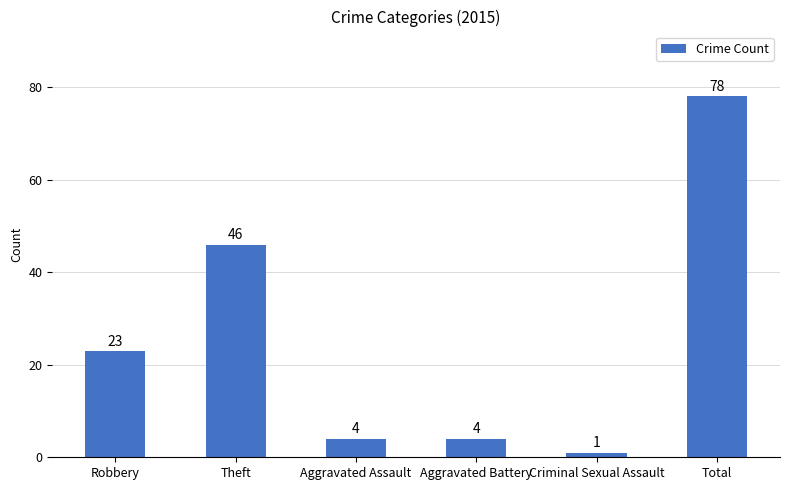

True or false: the data shows 23 at Robbery.

True